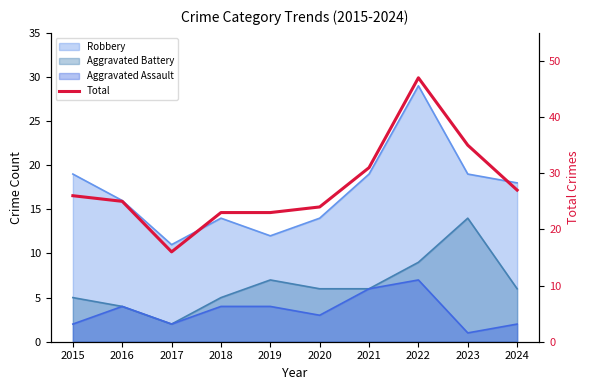

Approximately how many times larger is the value at 2021 compared to 2017?

1.9